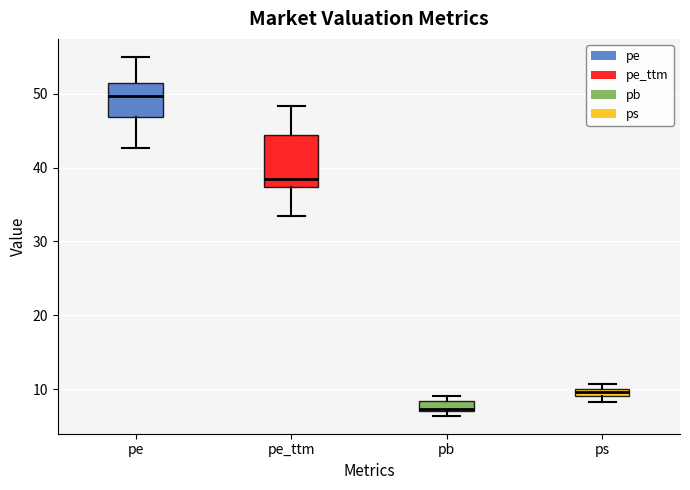

Which box is the tallest, from its lower edge to its upper edge?

pe_ttm